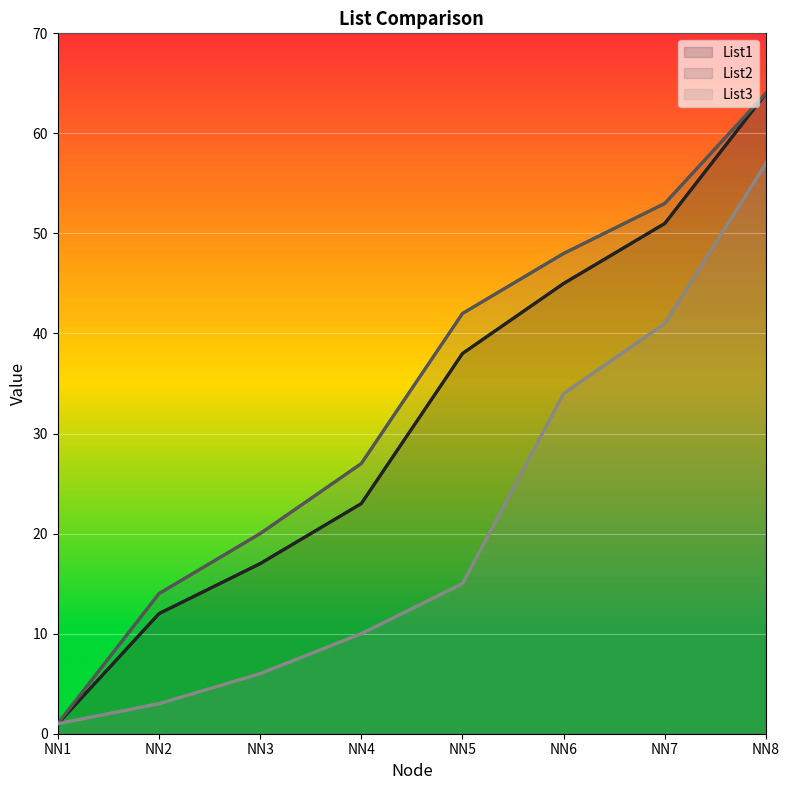

True or false: List3 has a value of 14 at NN4.

False